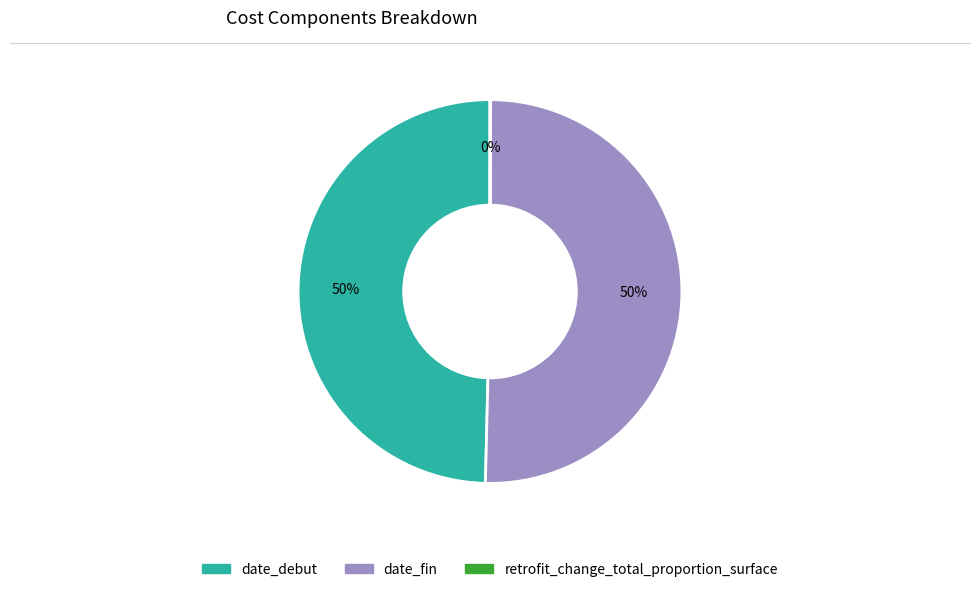

To the nearest percent, what is the average slice percentage?

33%